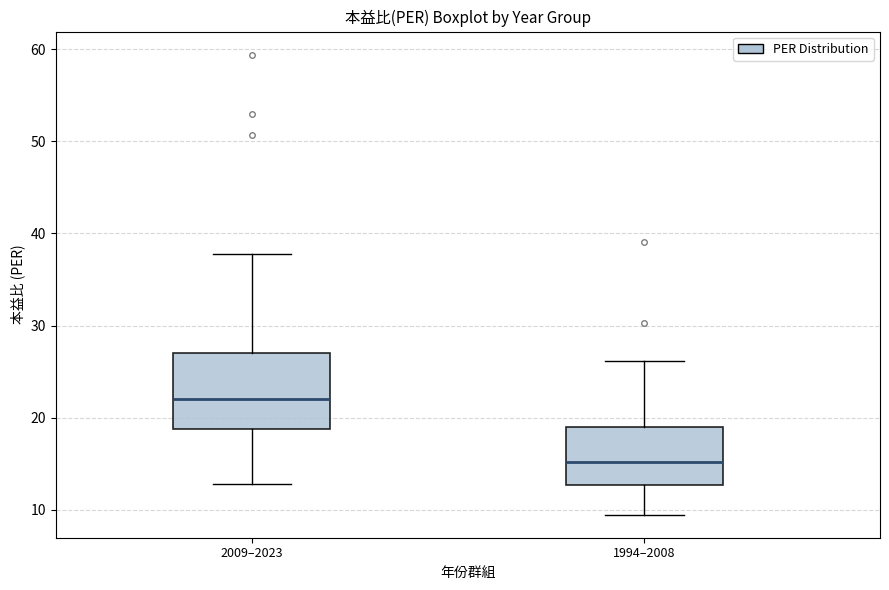

Which box has the highest median line?

2009–2023